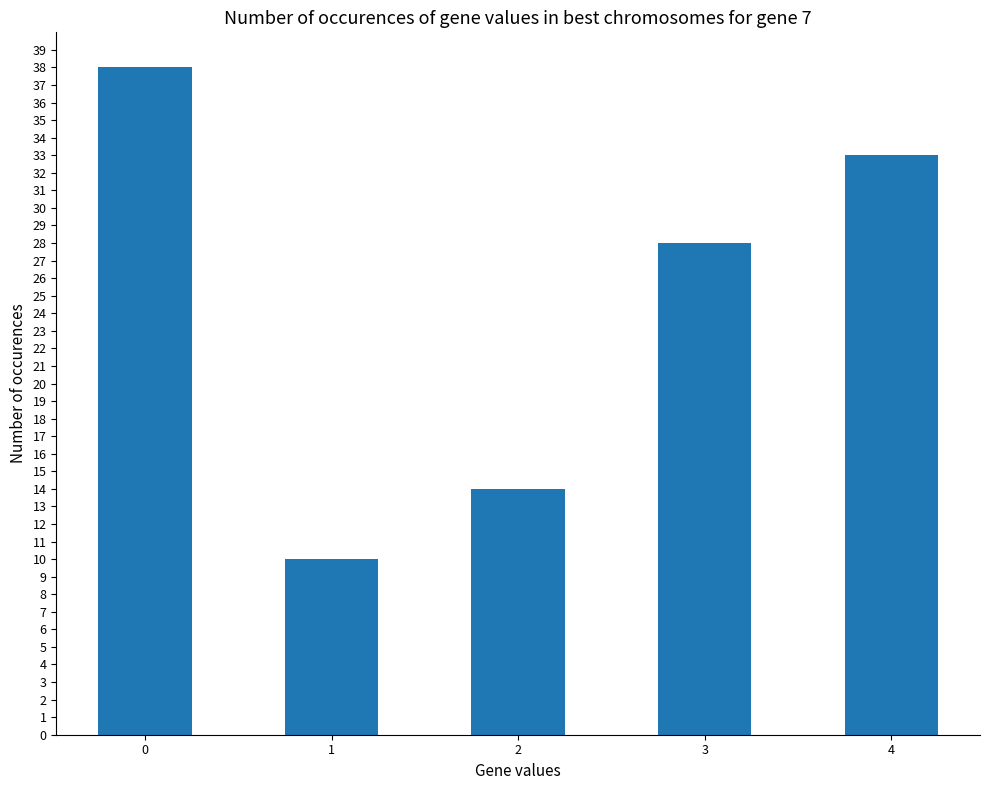

Rank the categories by value from lowest to highest.

1, 2, 3, 4, 0